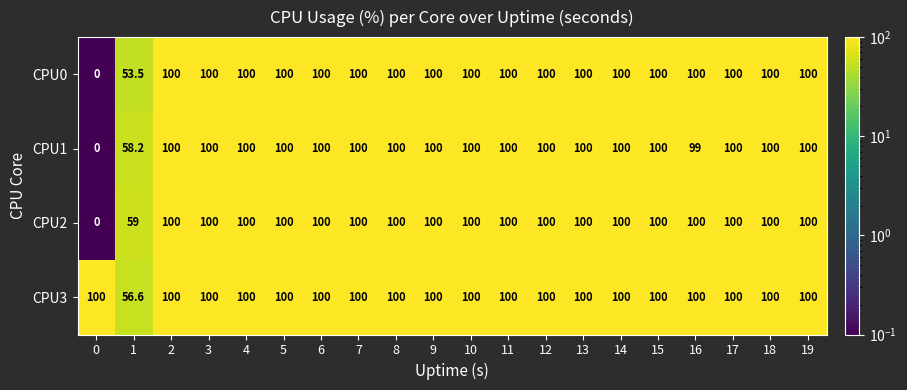

Read the CPU1 value at 3.

100.0